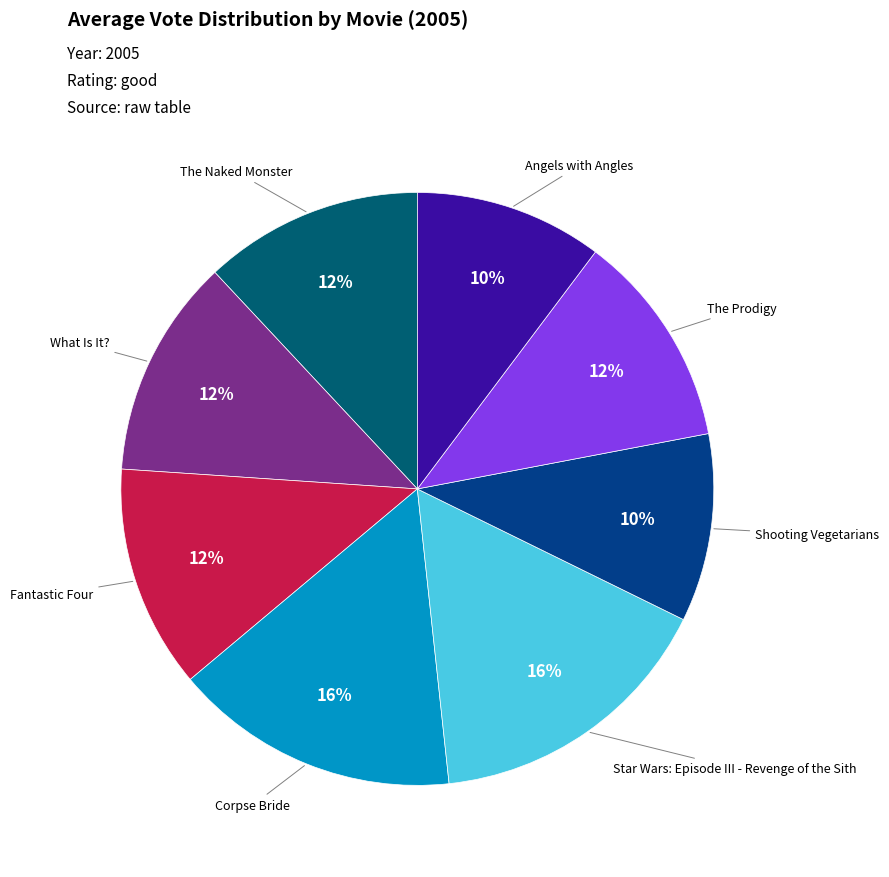

Is there a majority slice in this chart?

No